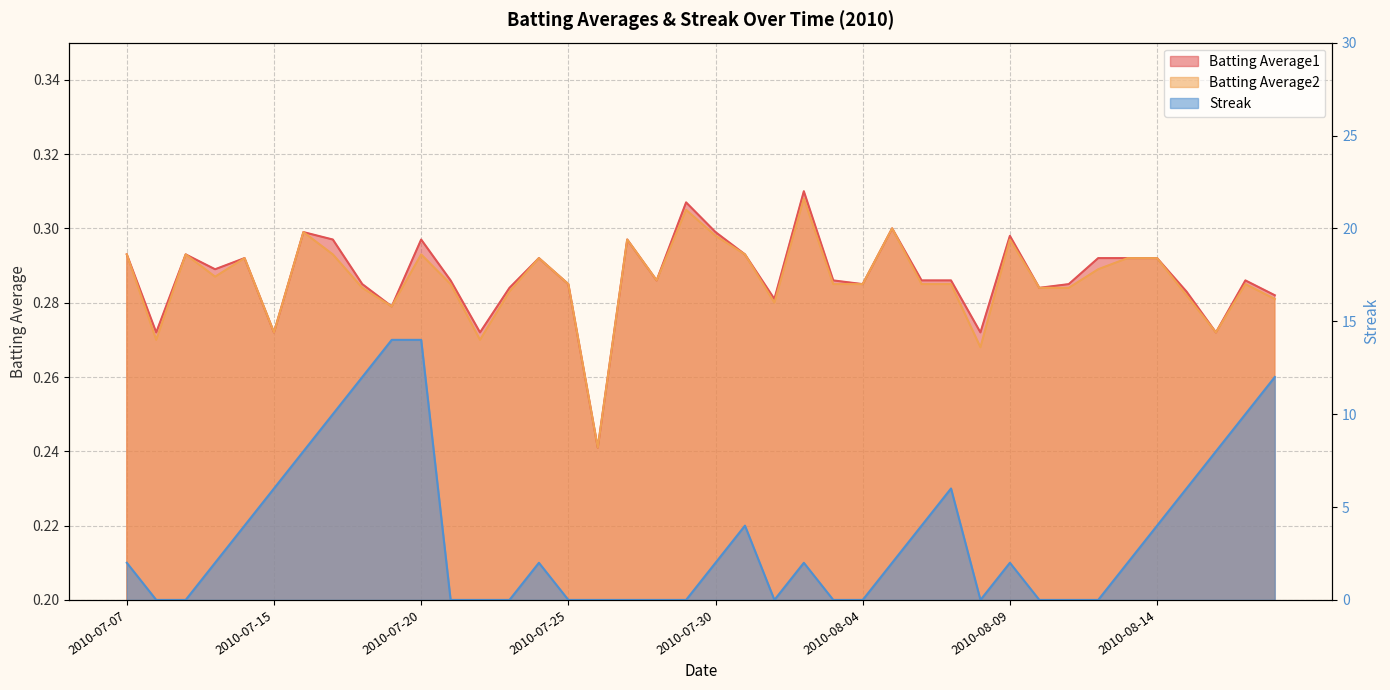

Reading right to left, extract all data points from this chart.

Batting Average1: 0.3	0.3	0.3	0.3	0.3	0.3	0.3	0.3	0.3	0.3	0.3	0.3	0.3	0.3	0.3	0.3	0.3	0.3	0.3	0.3	0.3	0.3	0.3	0.2	0.3	0.3	0.3	0.3	0.3	0.3	0.3	0.3	0.3	0.3	0.3	0.3	0.3	0.3	0.3	0.3
Batting Average2: 0.3	0.3	0.3	0.3	0.3	0.3	0.3	0.3	0.3	0.3	0.3	0.3	0.3	0.3	0.3	0.3	0.3	0.3	0.3	0.3	0.3	0.3	0.3	0.2	0.3	0.3	0.3	0.3	0.3	0.3	0.3	0.3	0.3	0.3	0.3	0.3	0.3	0.3	0.3	0.3
Streak: 12.0	10.0	8.0	6.0	4.0	2.0	0.0	0.0	0.0	2.0	0.0	6.0	4.0	2.0	0.0	0.0	2.0	0.0	4.0	2.0	0.0	0.0	0.0	0.0	0.0	2.0	0.0	0.0	0.0	14.0	14.0	12.0	10.0	8.0	6.0	4.0	2.0	0.0	0.0	2.0